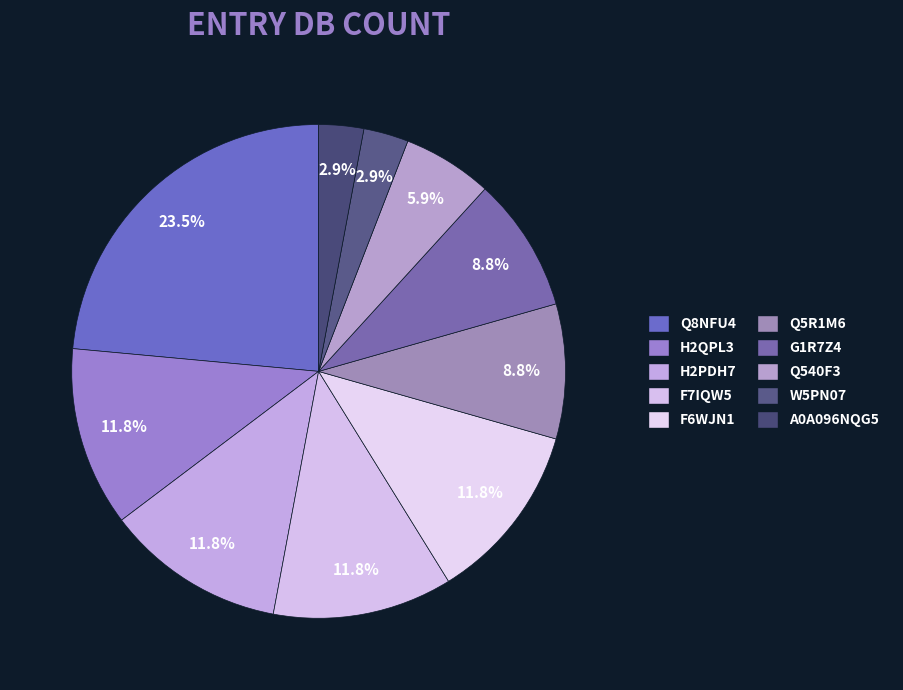

What percentage is the H2QPL3 slice, to the nearest percent?

12%